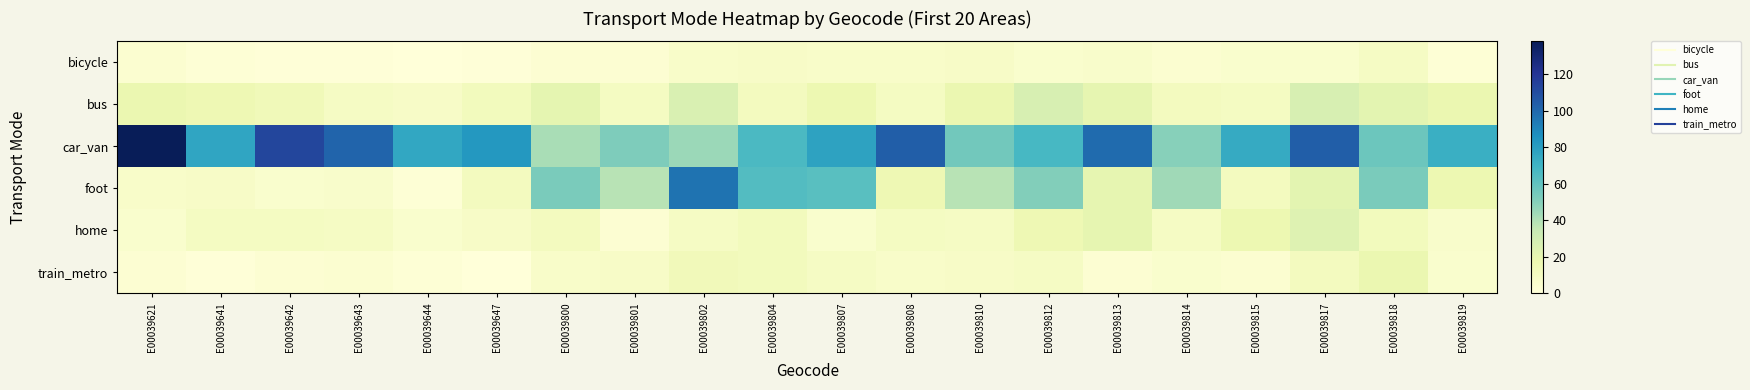

Which label corresponds to the smallest value in the chart?

E00039644